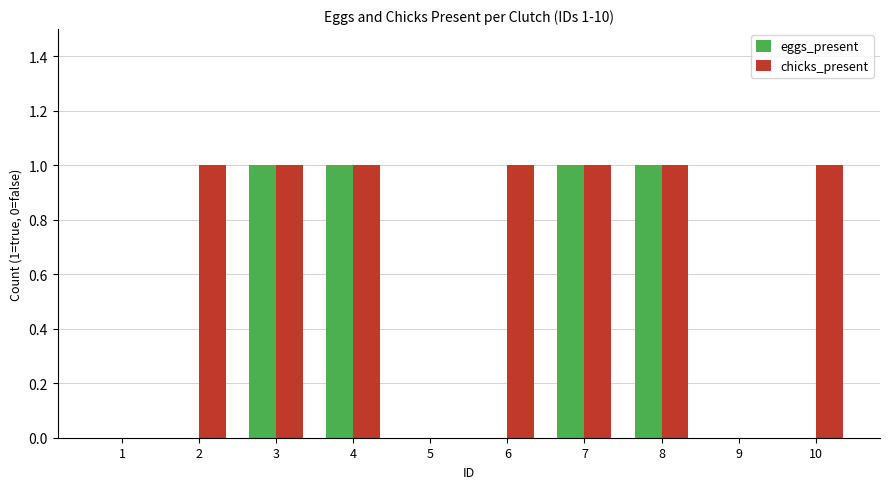

Which series changed the most between 6 and 8?

eggs_present